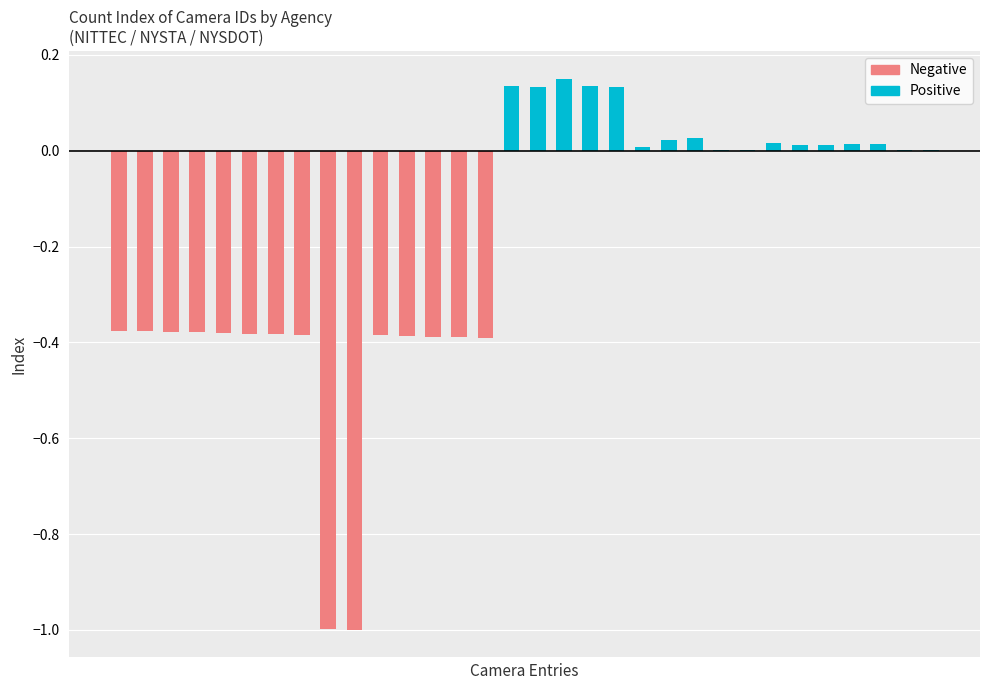

Between 5 and 14, which series saw the biggest shift?

Negative